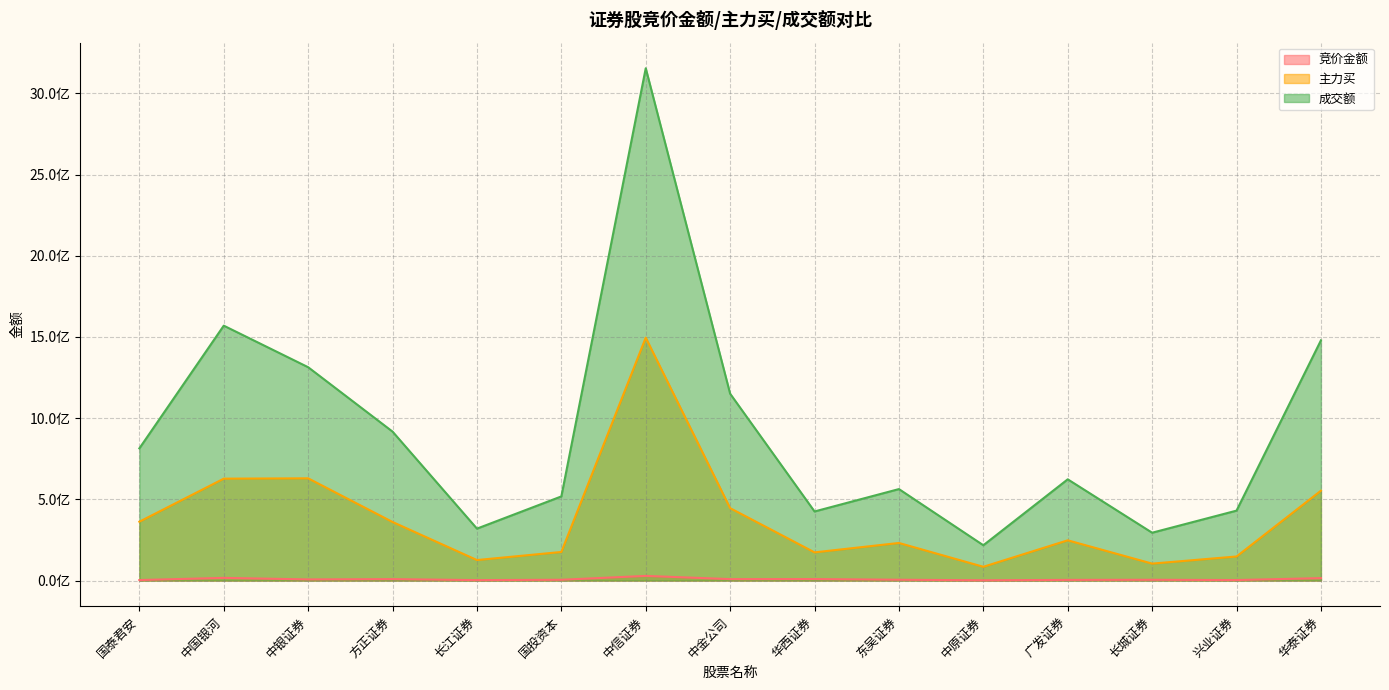

Which series has the largest total across all categories?

成交额